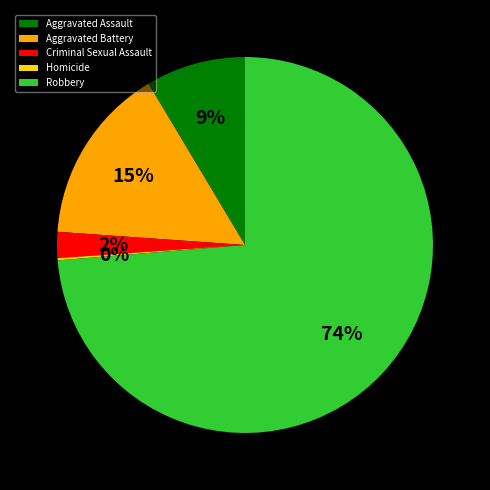

Combined, do Robbery and Criminal Sexual Assault account for over 50%?

Yes